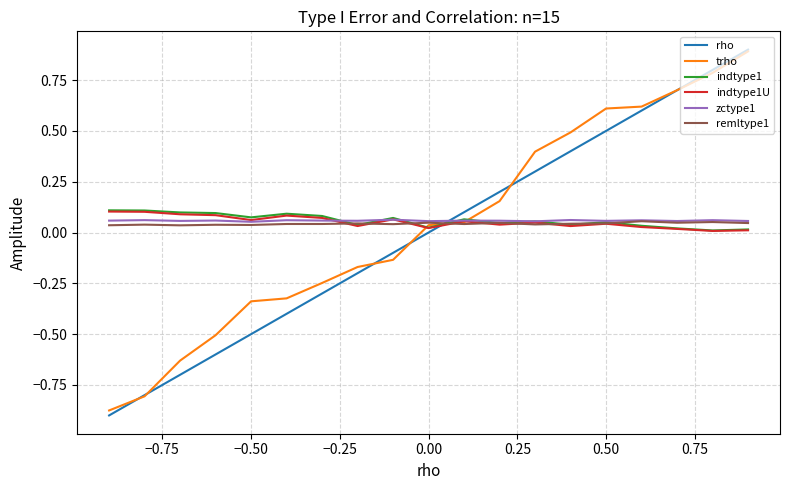

Which series has the largest range (max minus min)?

rho